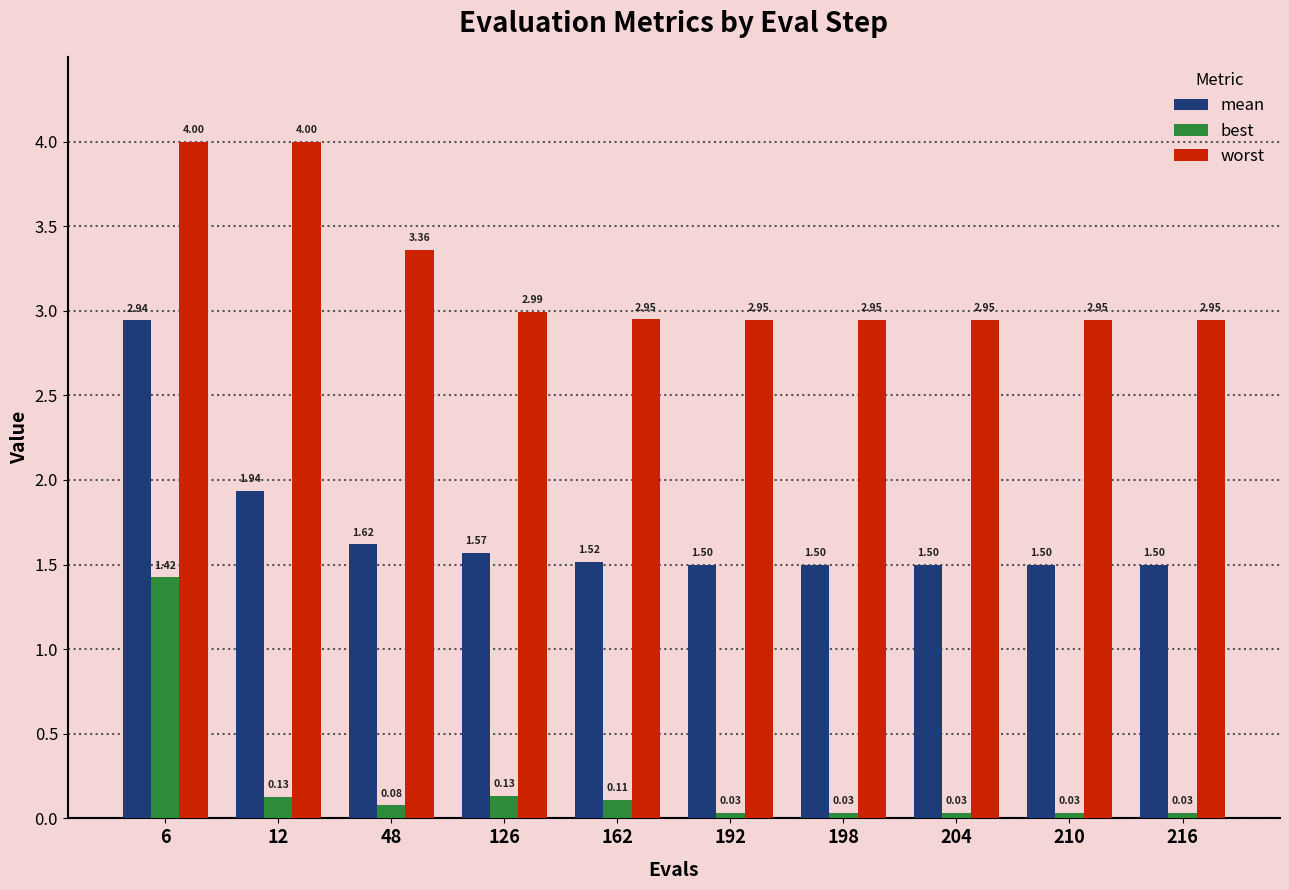

What are all the series names shown in the legend?

mean, best, worst